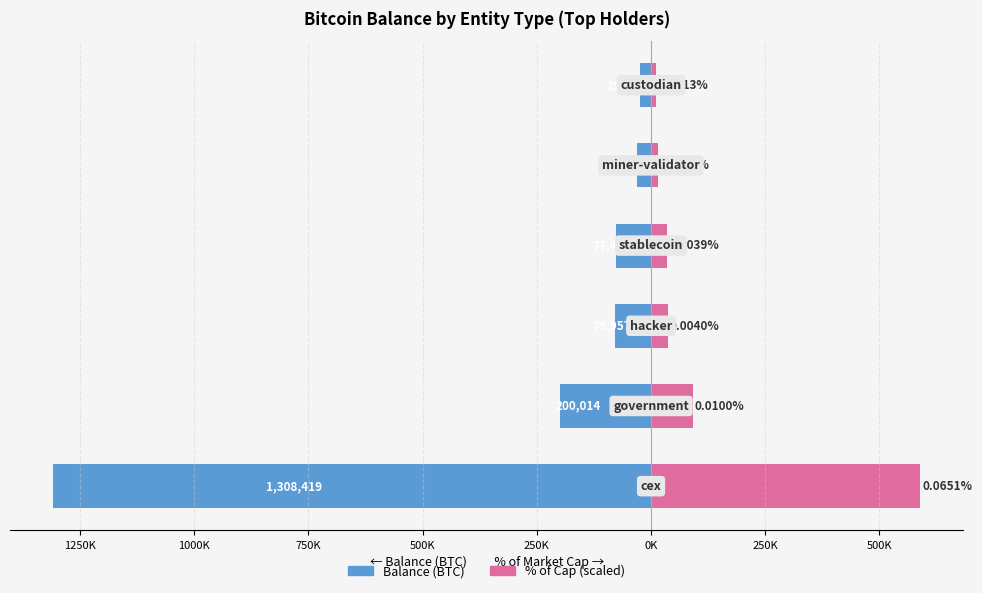

Between 1000K and 500K, which series saw the biggest shift?

Balance (BTC)